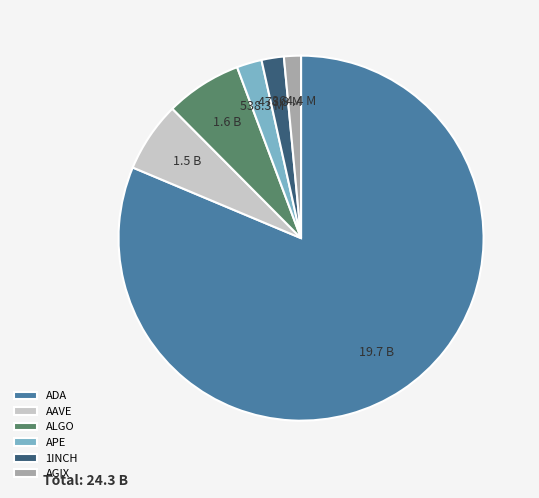

How many segments does this pie chart have?

6